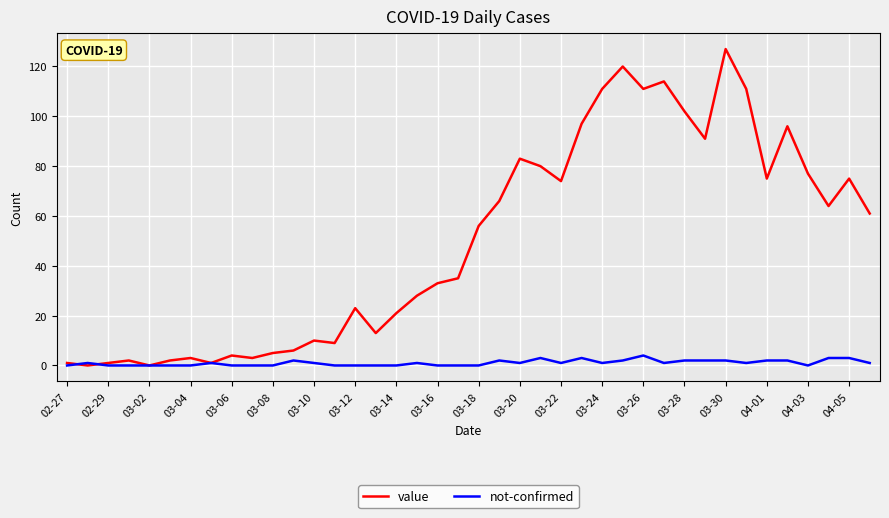

Which series has the largest range (max minus min)?

value